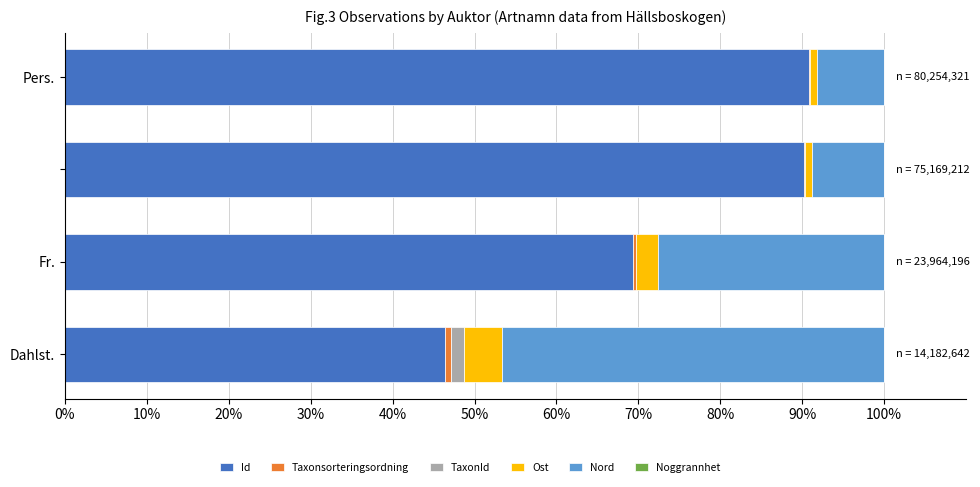

Count the number of categories in the chart.

4